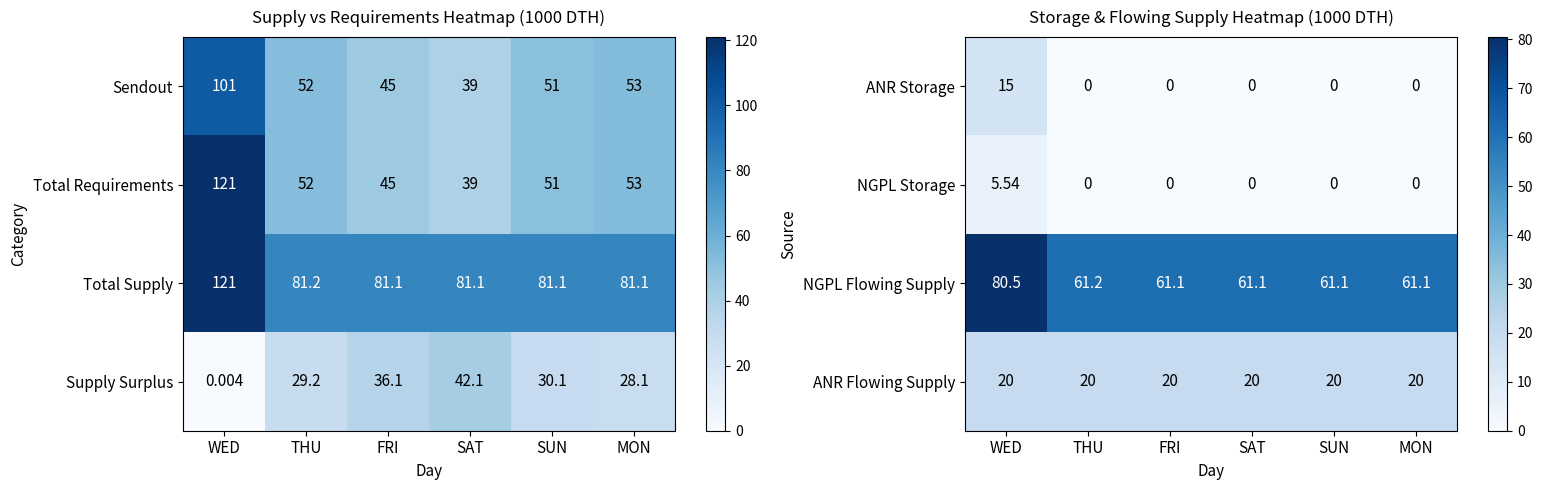

Which has a higher value, MON or WED?

WED